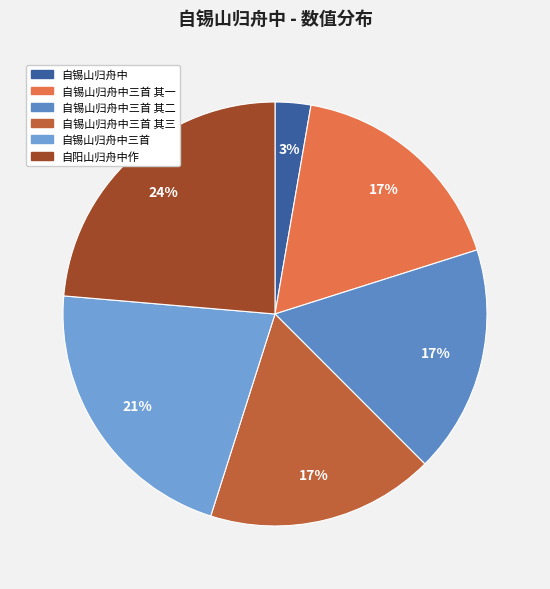

How many slices are in this pie chart?

6